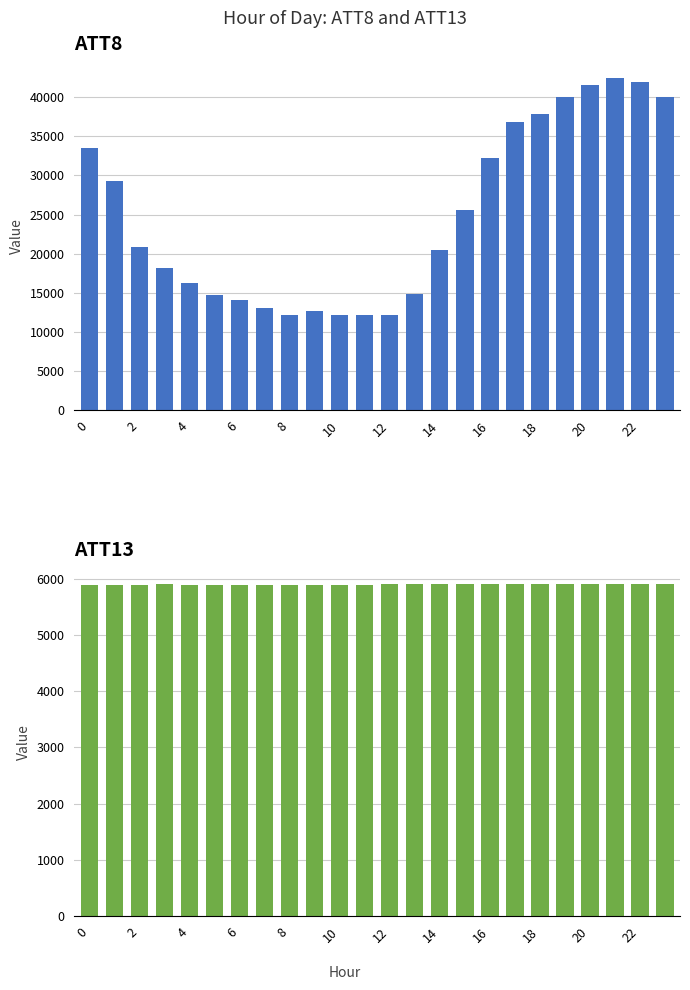

What are all the series names shown in the legend?

ATT8, ATT13